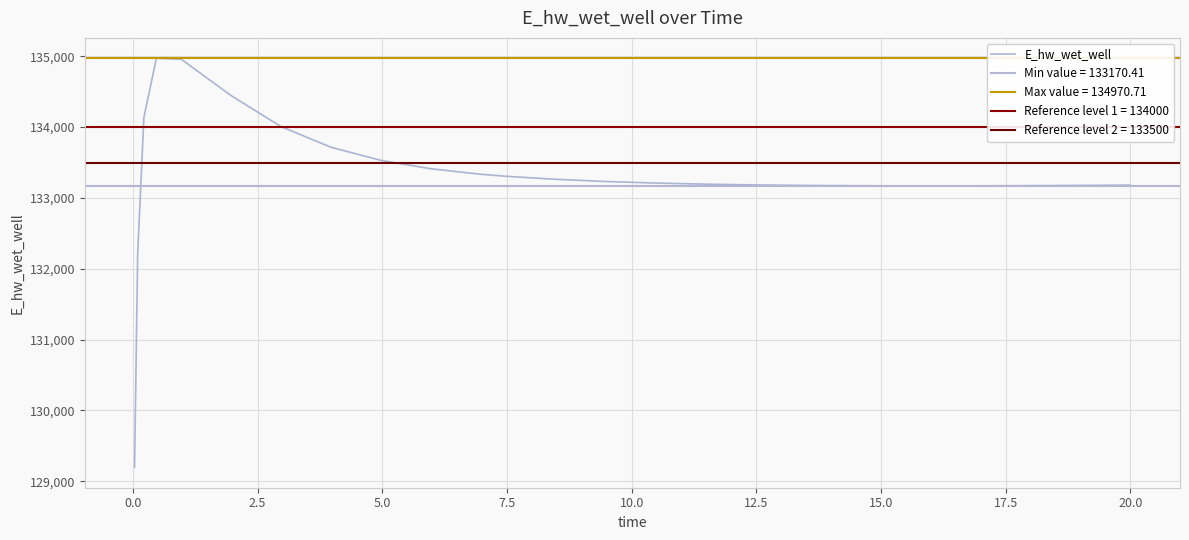

At which label does the data first exceed 133210?

2.5